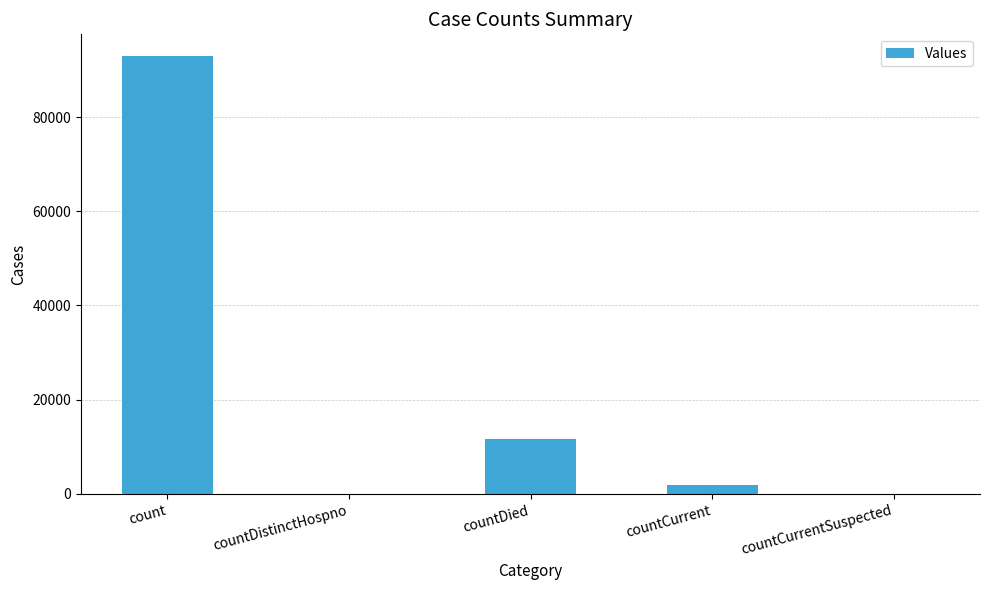

What is the sum of the values at countDied and count?

104501